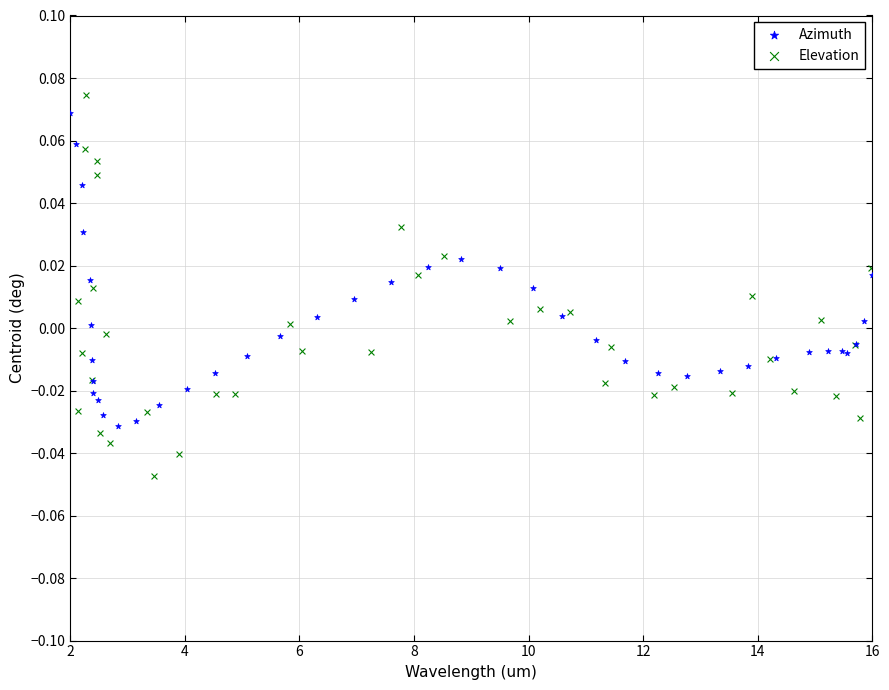

Which series has the widest spread of Y values?

Elevation